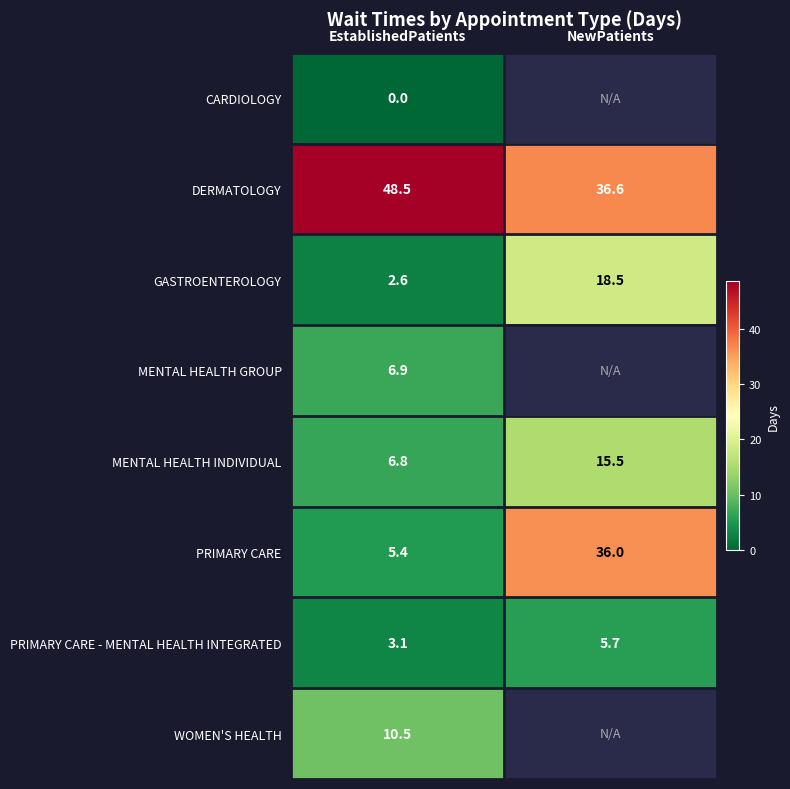

Is it true that PRIMARY CARE equals 9.1 at EstablishedPatients?

False